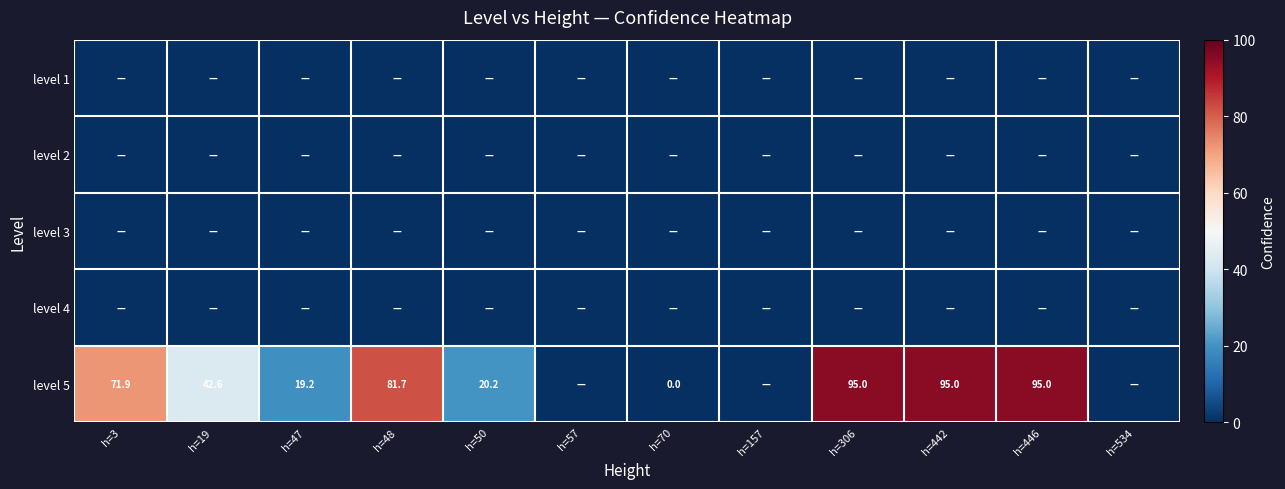

Which series has the largest range (max minus min)?

level 5